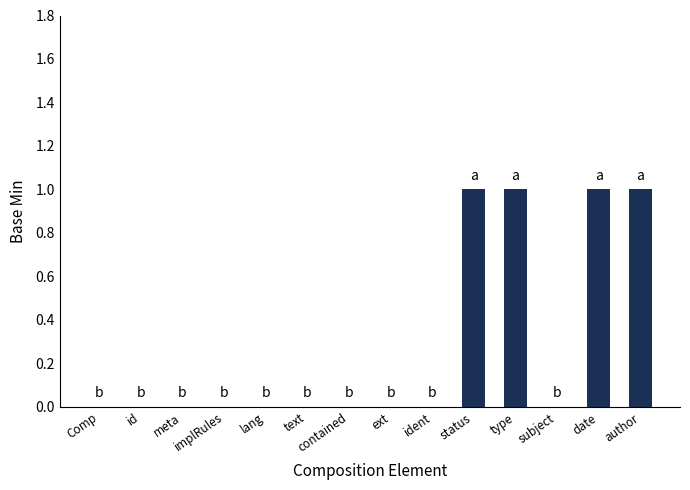

Reading left to right, extract all data points from this chart.

0	0	0	0	0	0	0	0	0	1	1	0	1	1